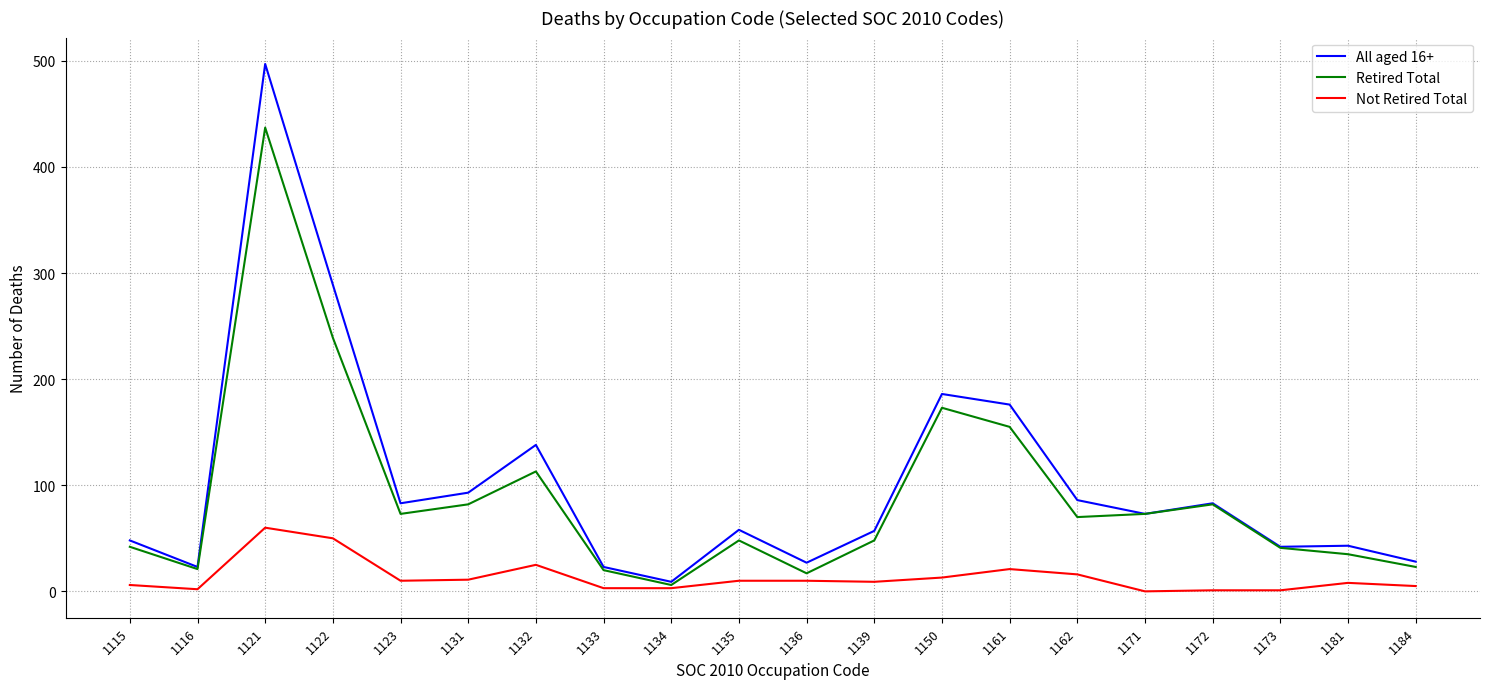

The value of Retired Total at 1181 is 35. True or false?

True